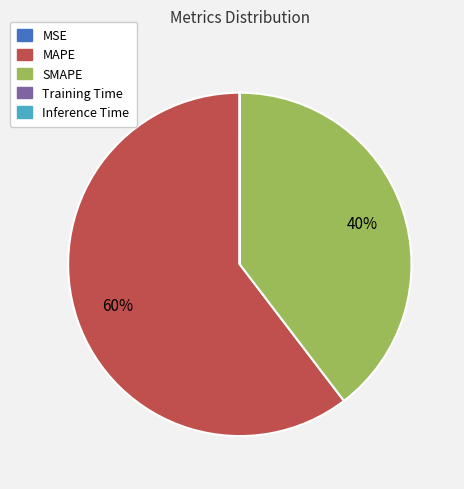

What percentage is the MAPE slice, to the nearest percent?

60%